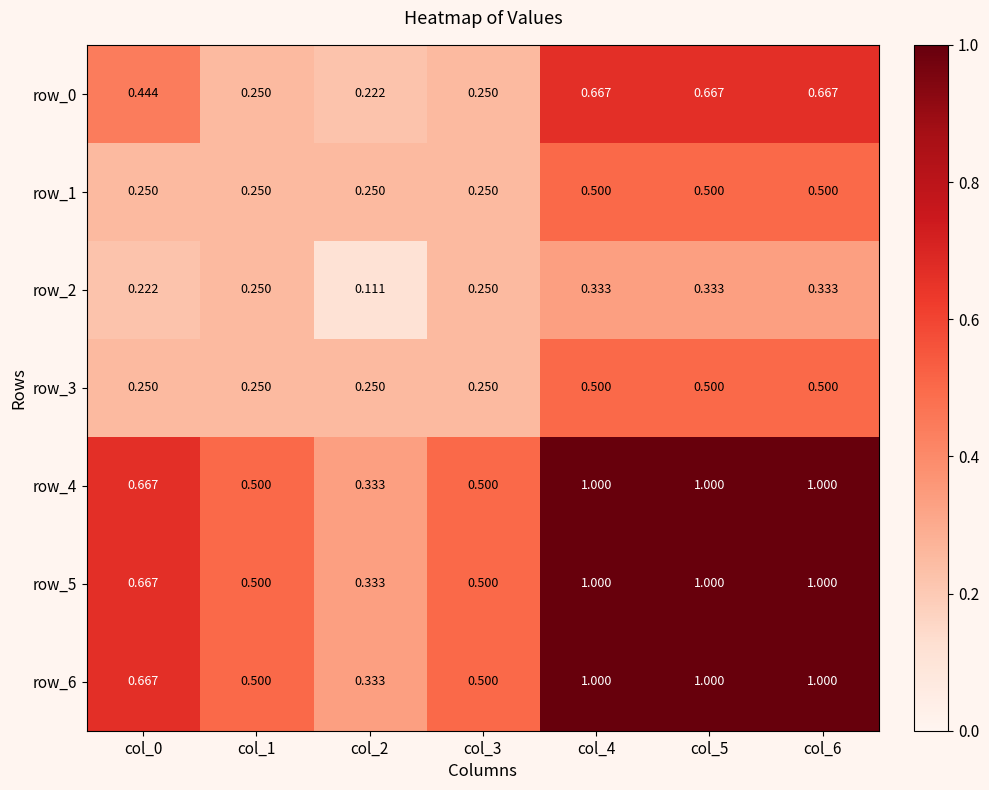

Count the number of categories in the chart.

7